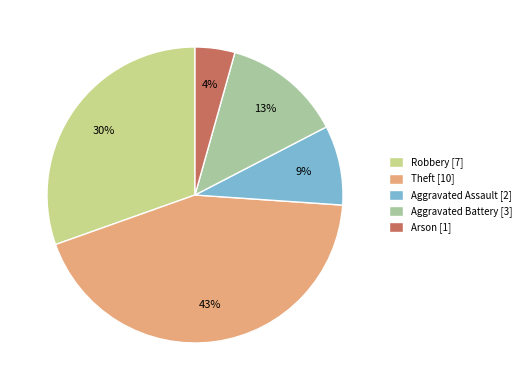

Count the number of slices in the pie.

5